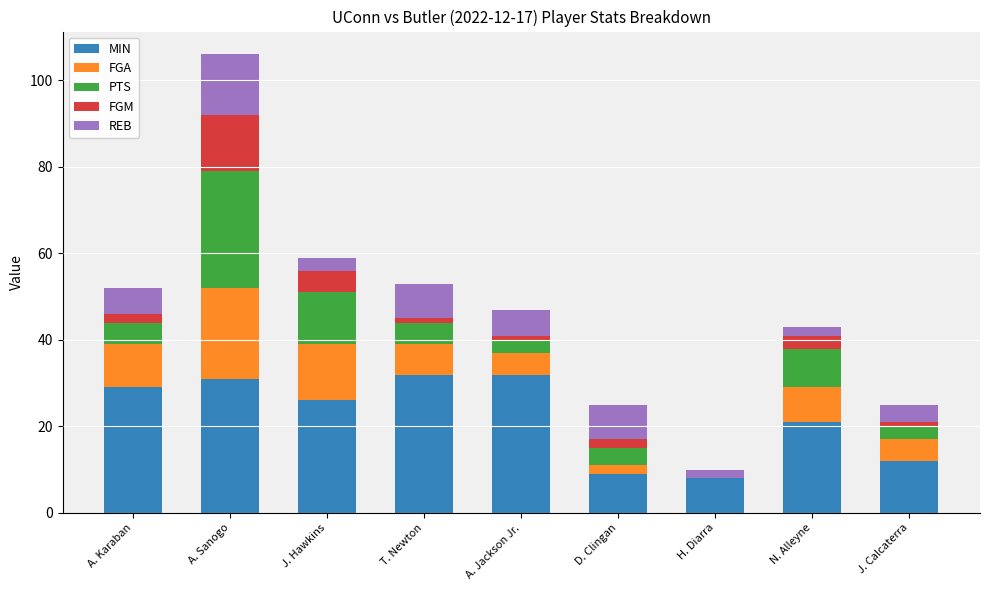

What is the sum of all MIN values?

200